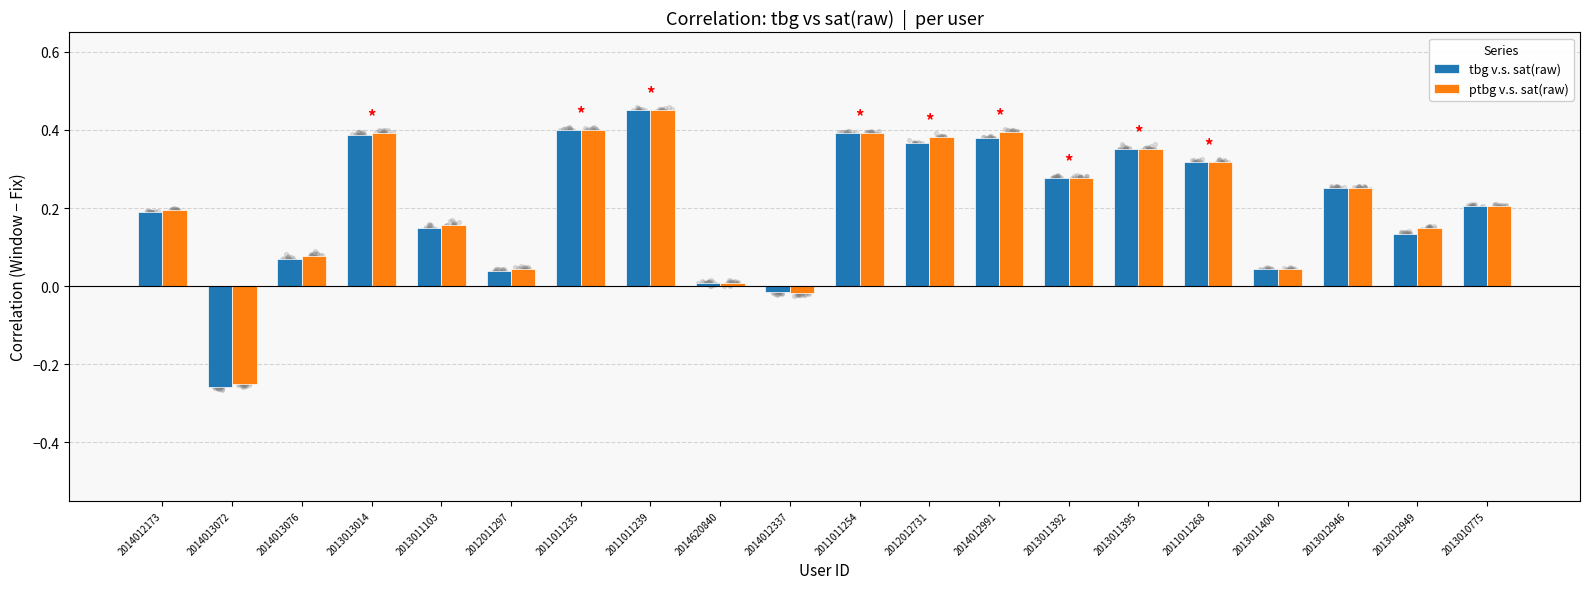

At how many categories does at least one series exceed 0?

18